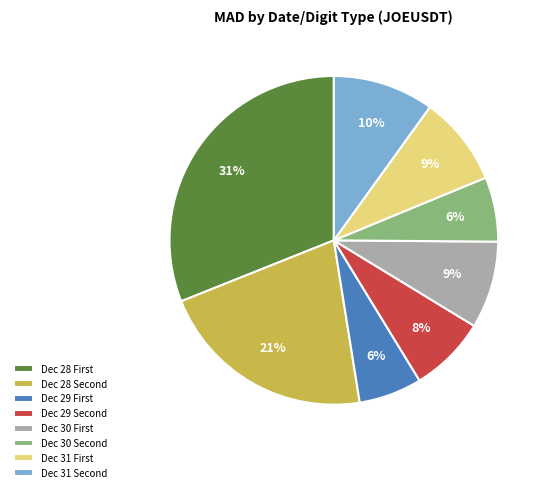

Is there a majority slice in this chart?

No